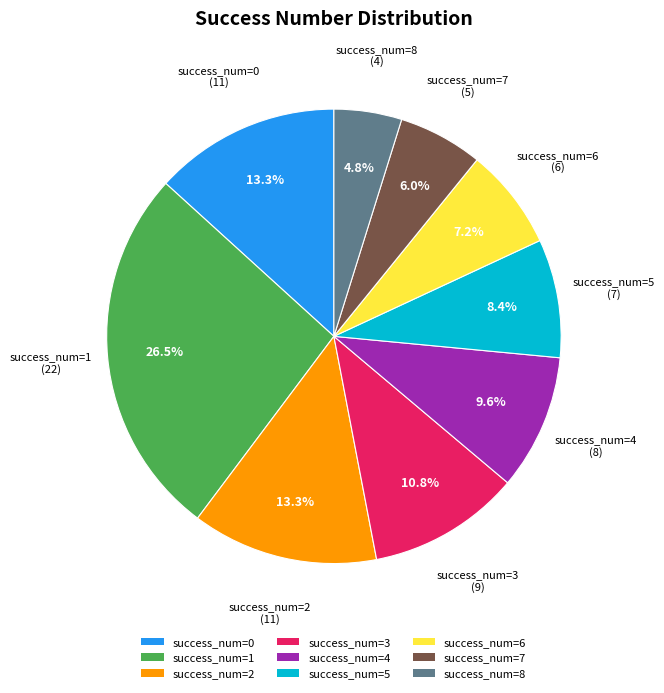

Count the number of slices in the pie.

9